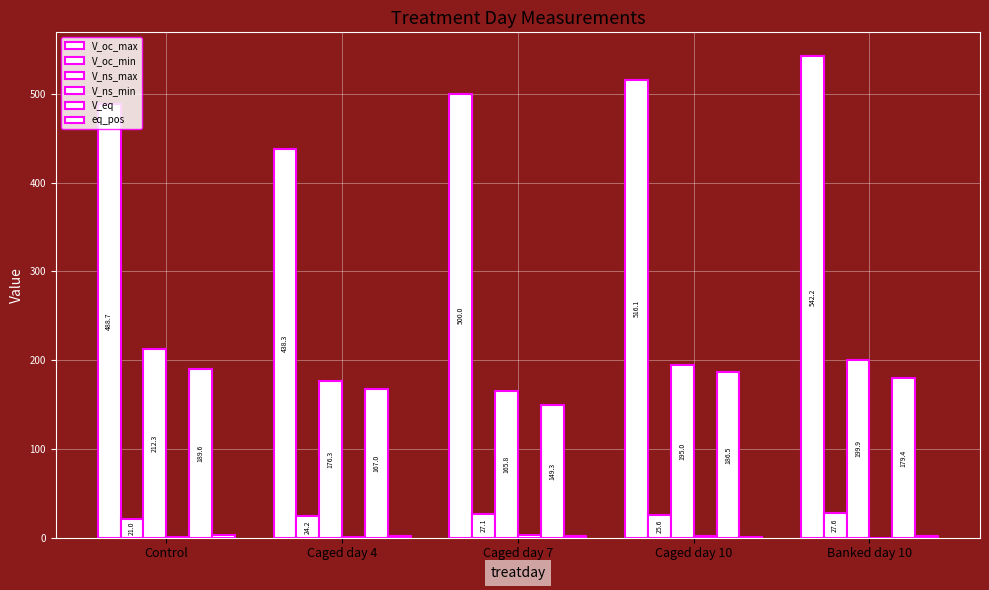

Is the value of V_oc_min at Caged day 10 greater than the value of eq_pos at Banked day 10?

Yes